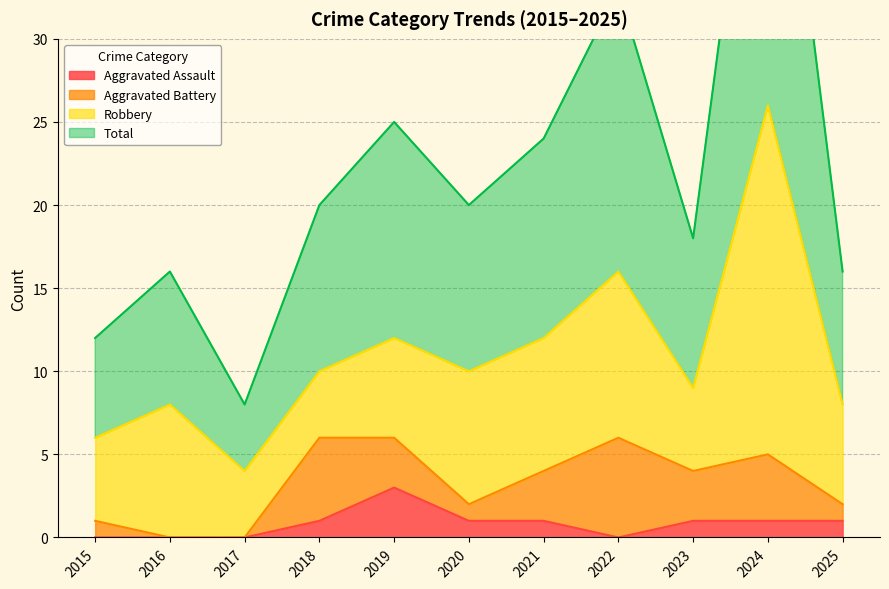

The Total series shows 24 at 2025. True or false?

False